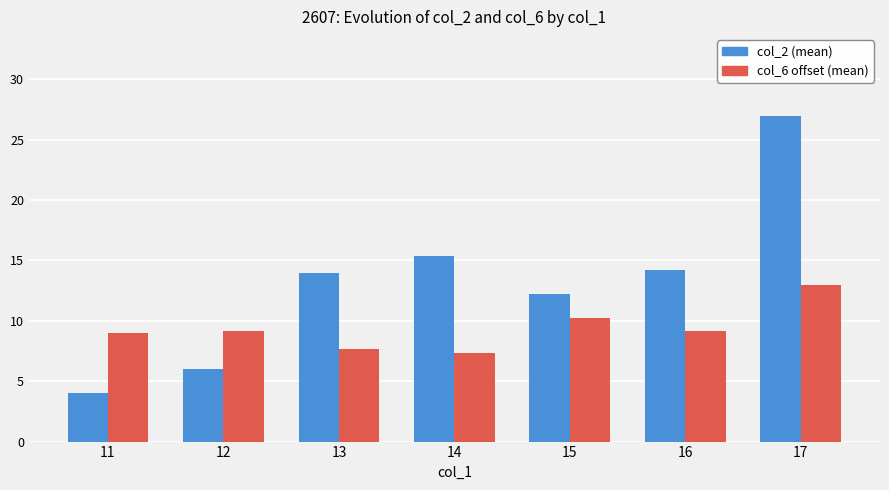

Which series has the largest total across all categories?

col_2 (mean)